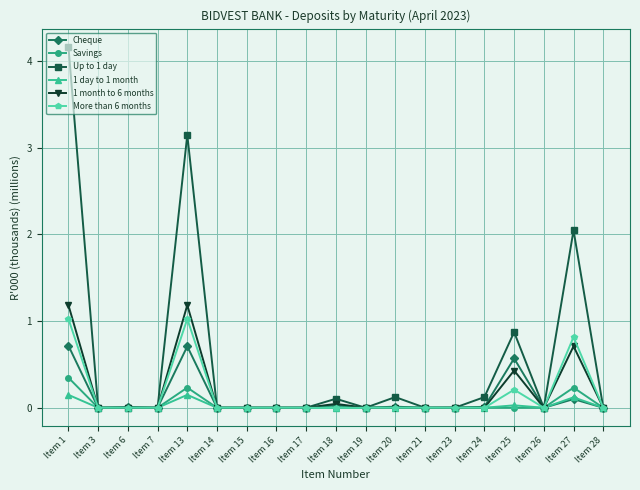

What is the sum of all Cheque values?

2.2